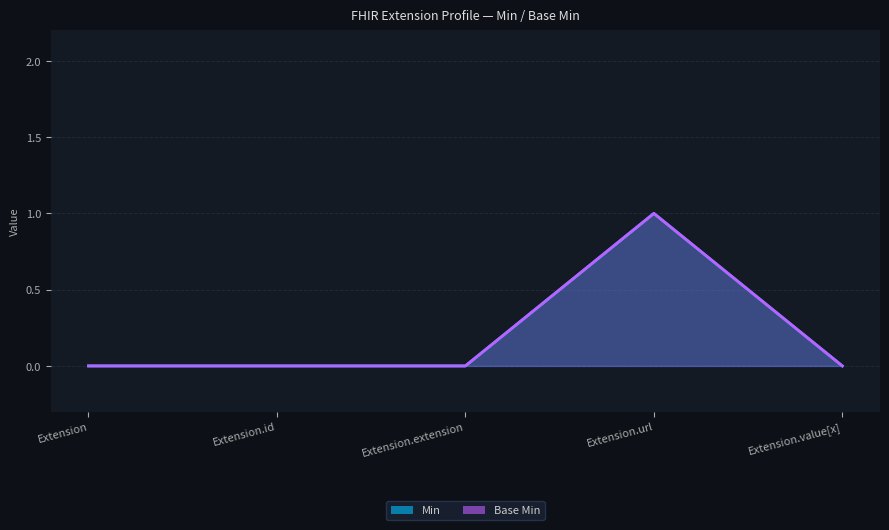

Which has a higher value, Extension.url or Extension.id?

Extension.url